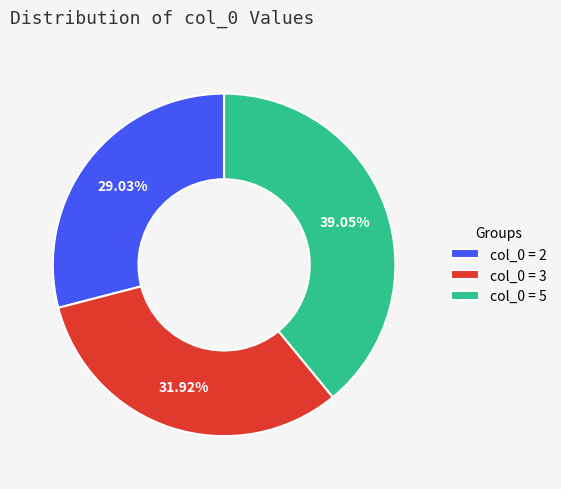

Which category has the biggest portion of the pie?

col_0 = 5